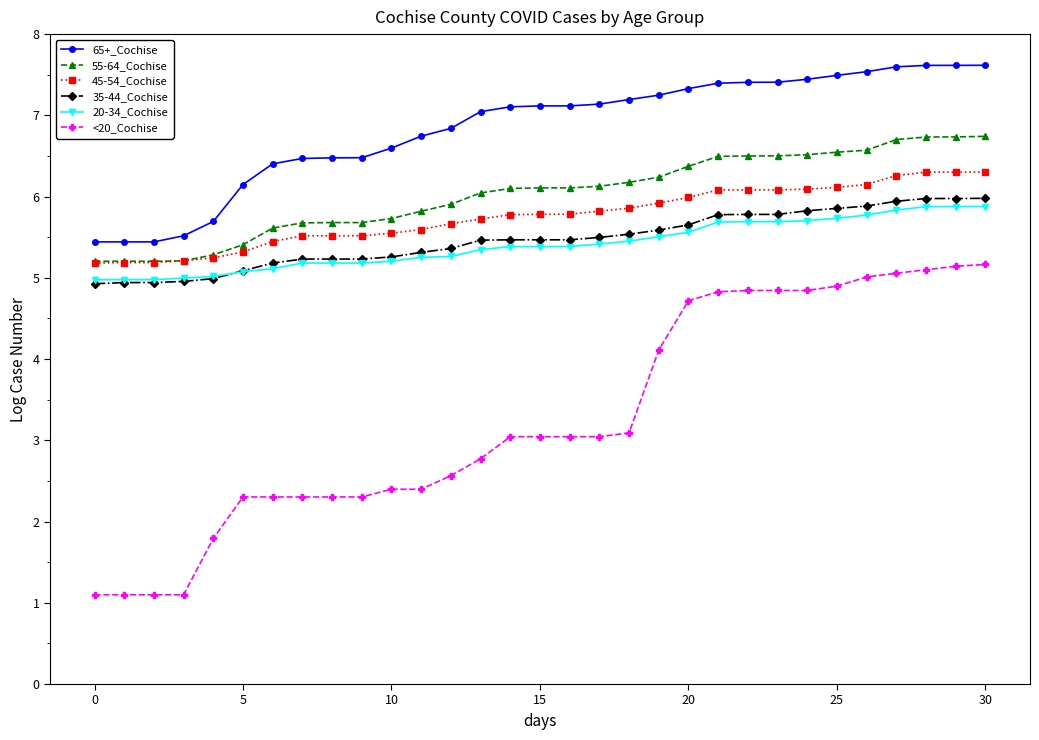

What is the average value of the <20_Cochise series?

3.3